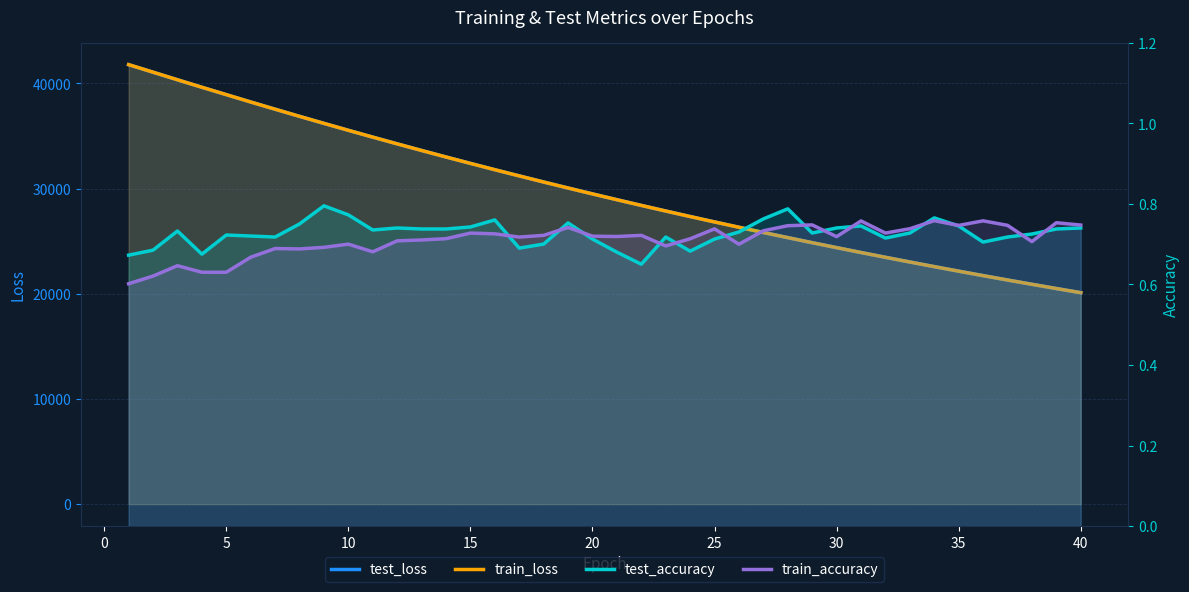

How many categories are shown in the chart?

40